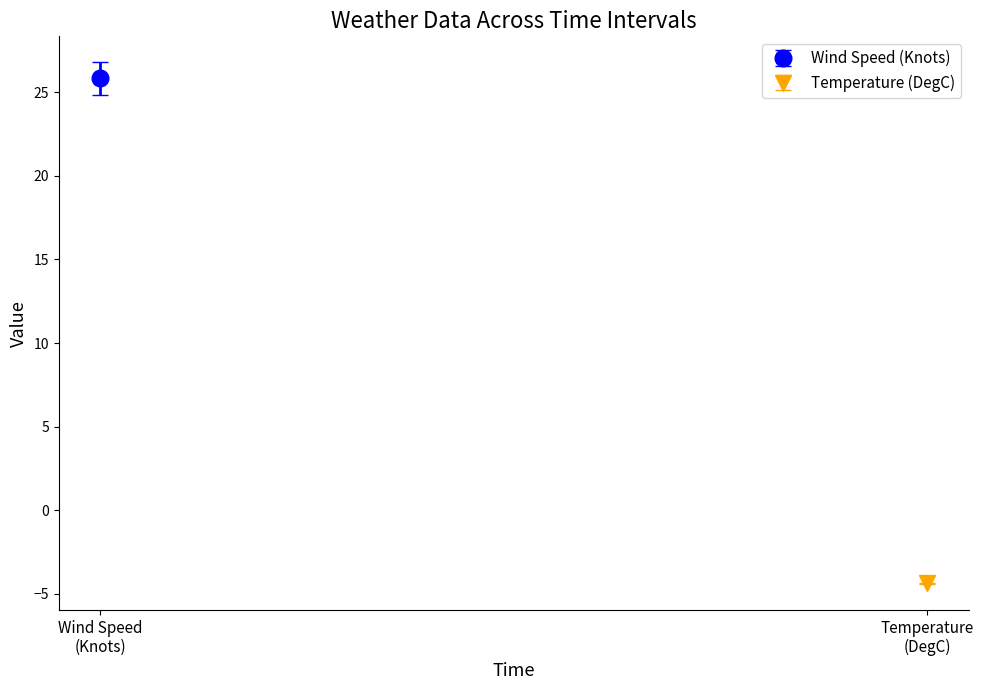

What is the difference between the maximum and second lowest values in the Temperature (DegC) series?

0.1